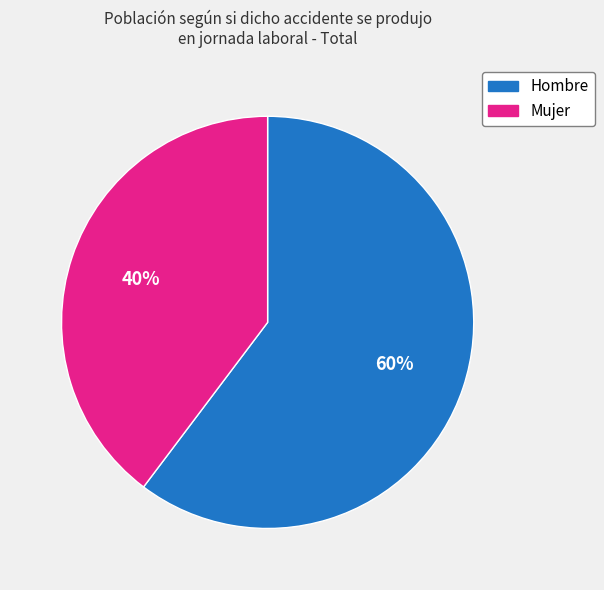

Is the sum of Mujer and Hombre greater than half?

Yes